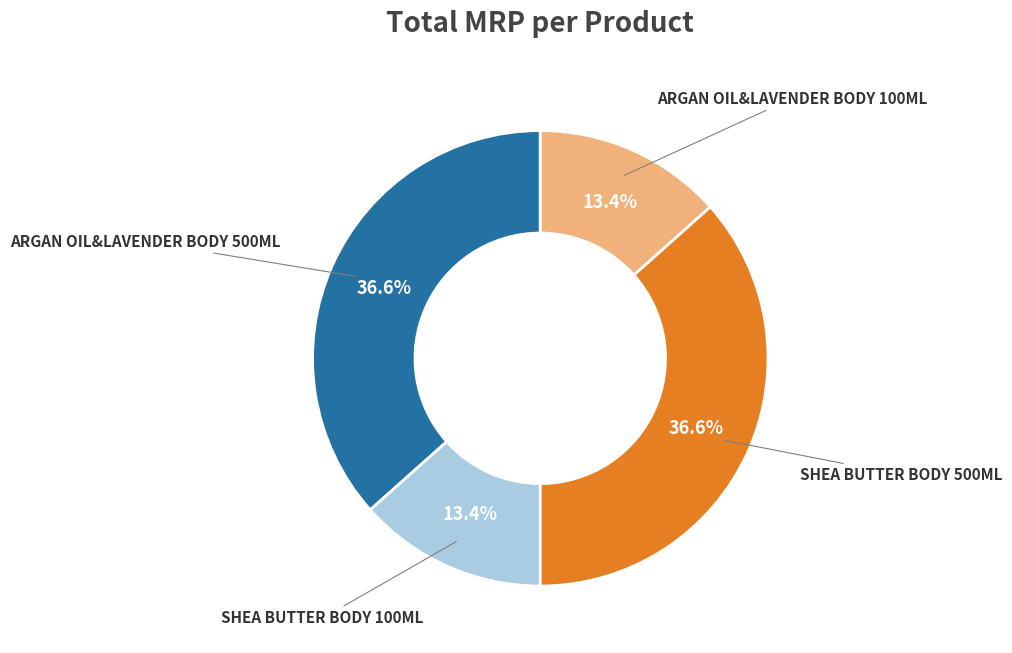

Is there any slice that represents more than half of the pie?

No